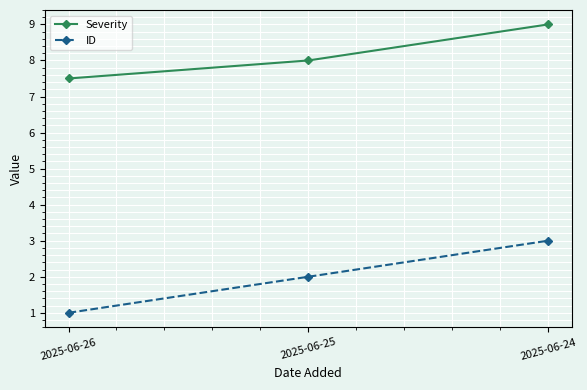

Is the value of Severity at 2025-06-26 greater than the value of ID at 2025-06-26?

Yes